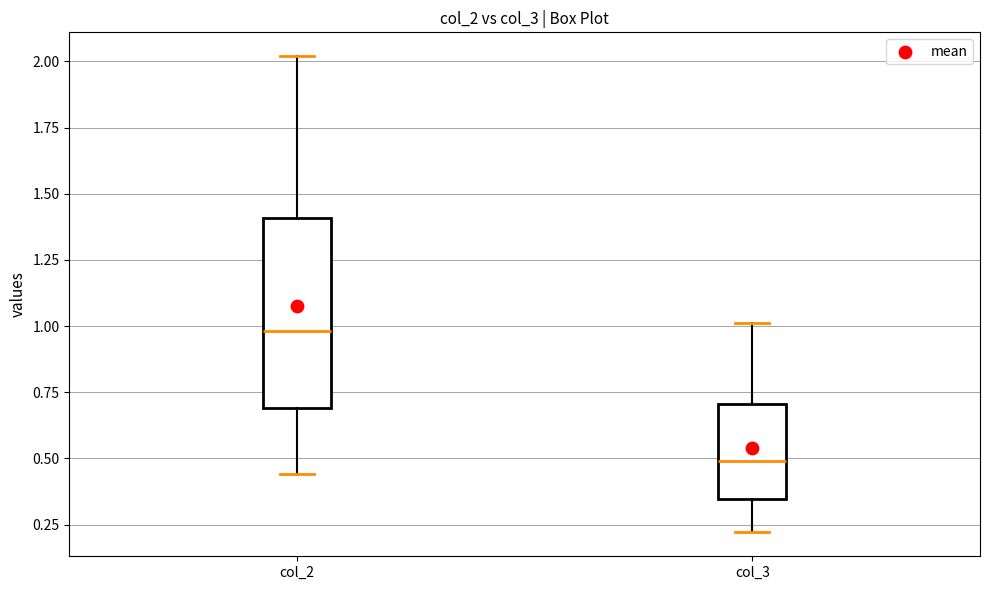

Where does the median line of the box for col_3 sit on the y-axis? The values are not printed on the chart, so give them approximately, as read against the axis.

0.50